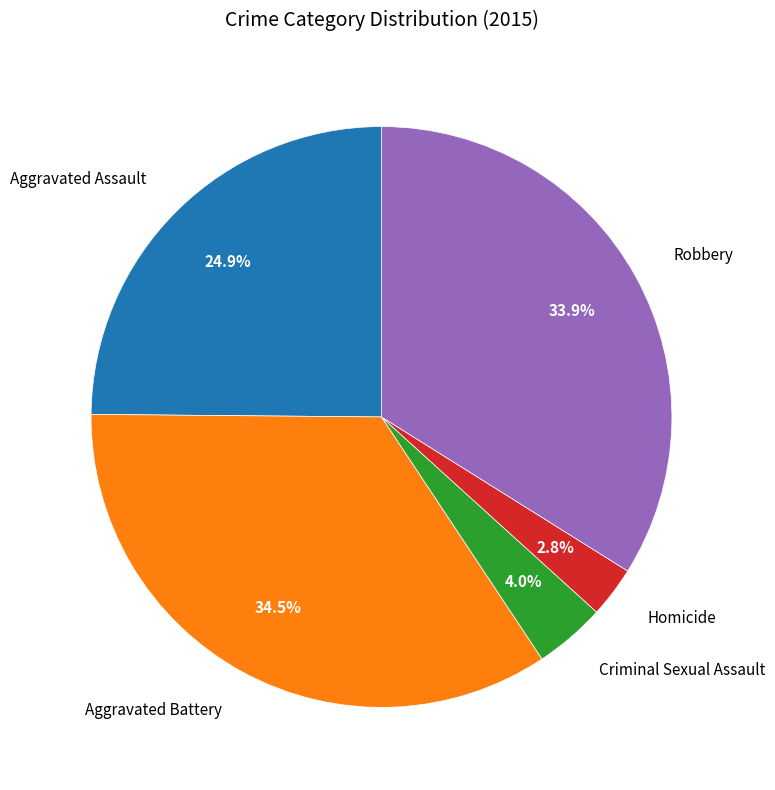

Is there a majority slice in this chart?

No